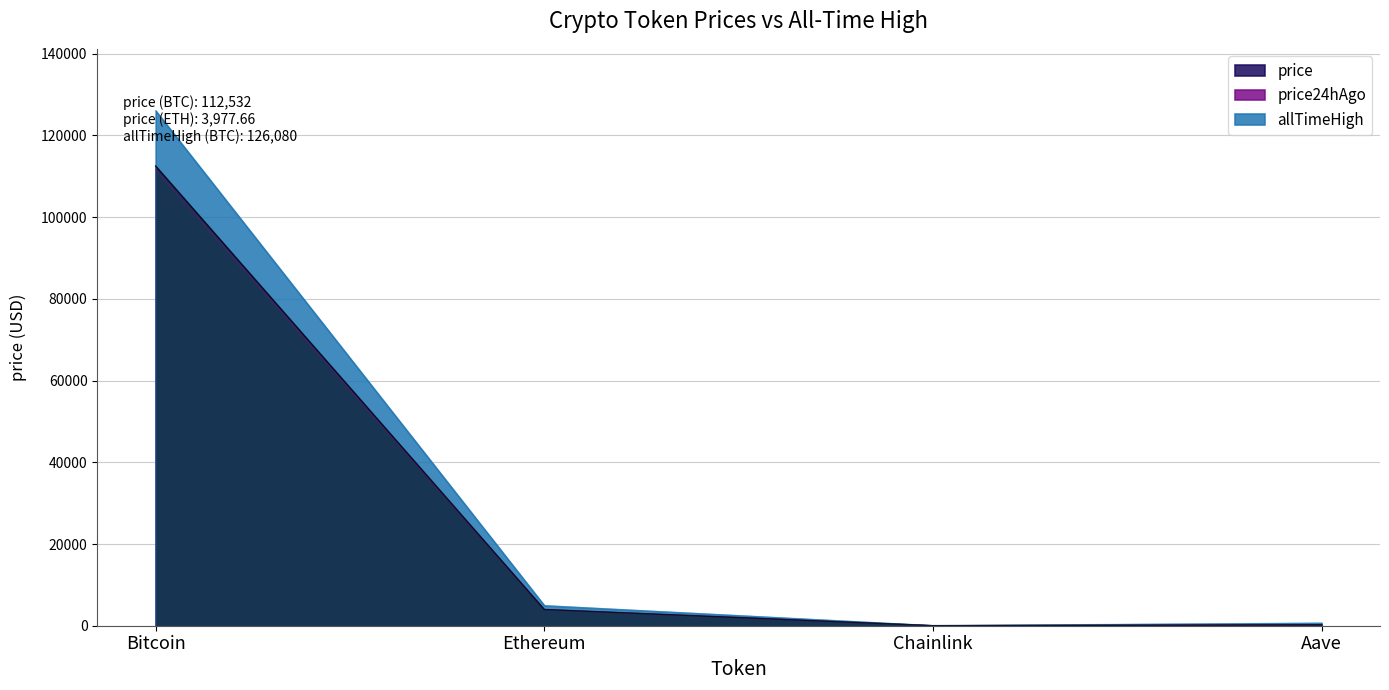

Reading right to left, transcribe all the data shown in this chart.

price: 231.0	18.0	3977.7	112532.0
price24hAgo: 226.1	17.9	3944.6	111581.0
allTimeHigh: 661.7	52.7	4946.1	126080.0